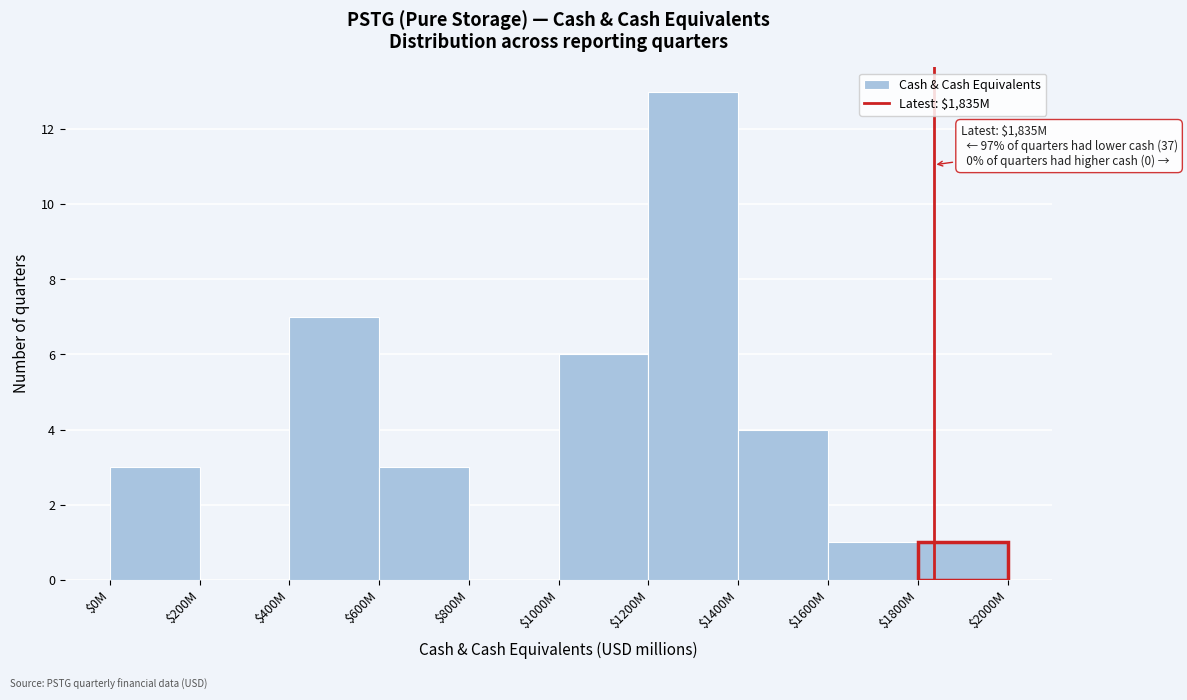

The value at $200M is 5. True or false?

False